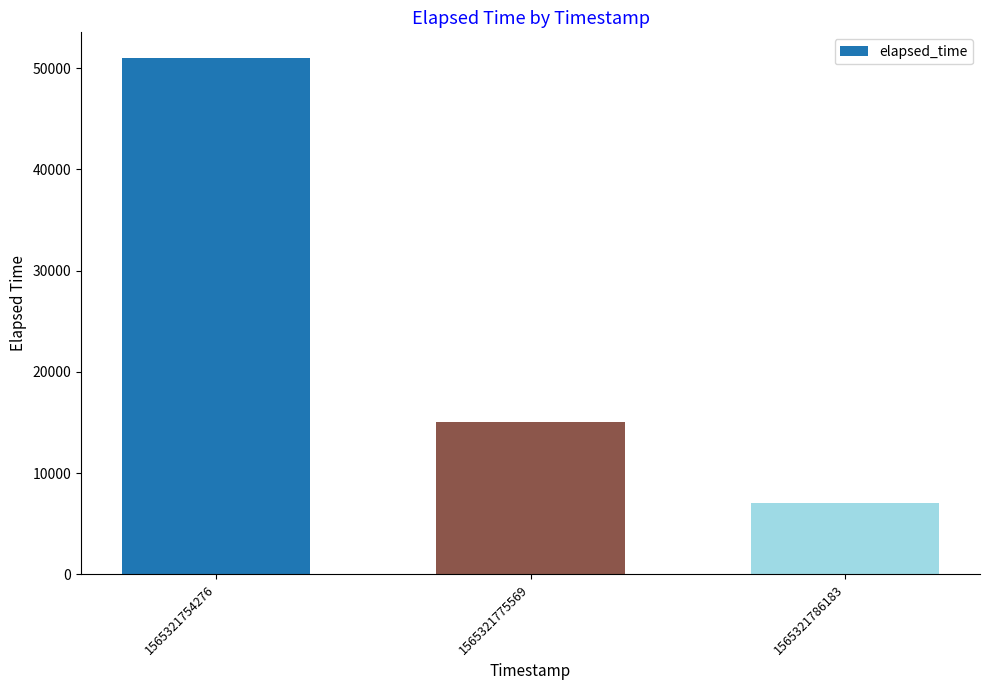

Does the chart contain any negative values?

No